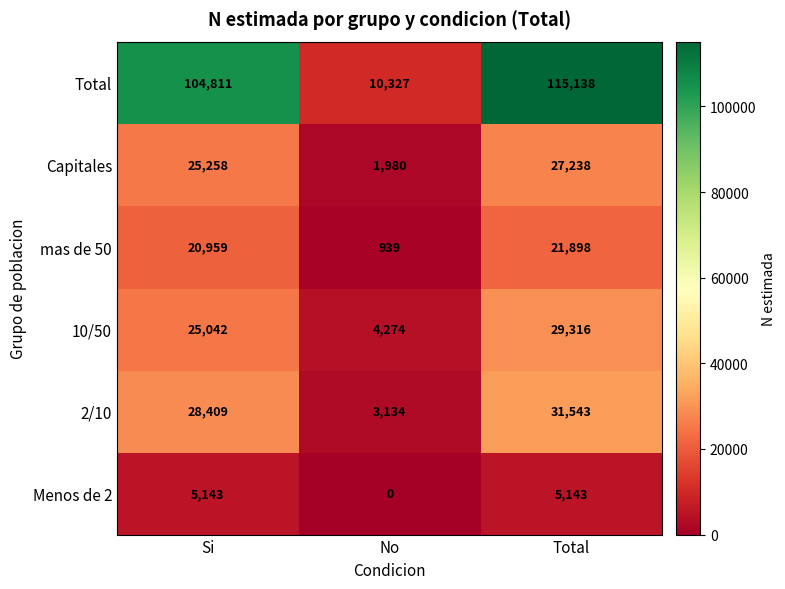

What is the greatest value displayed?

115138